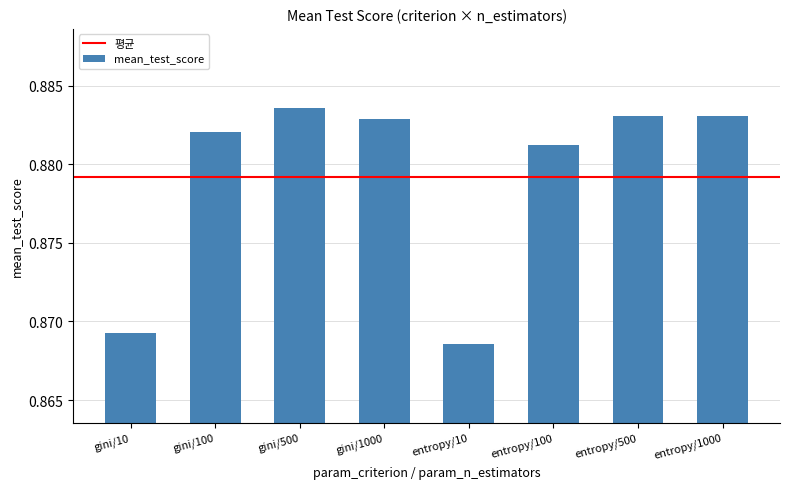

What is the sum of all values?

7.0